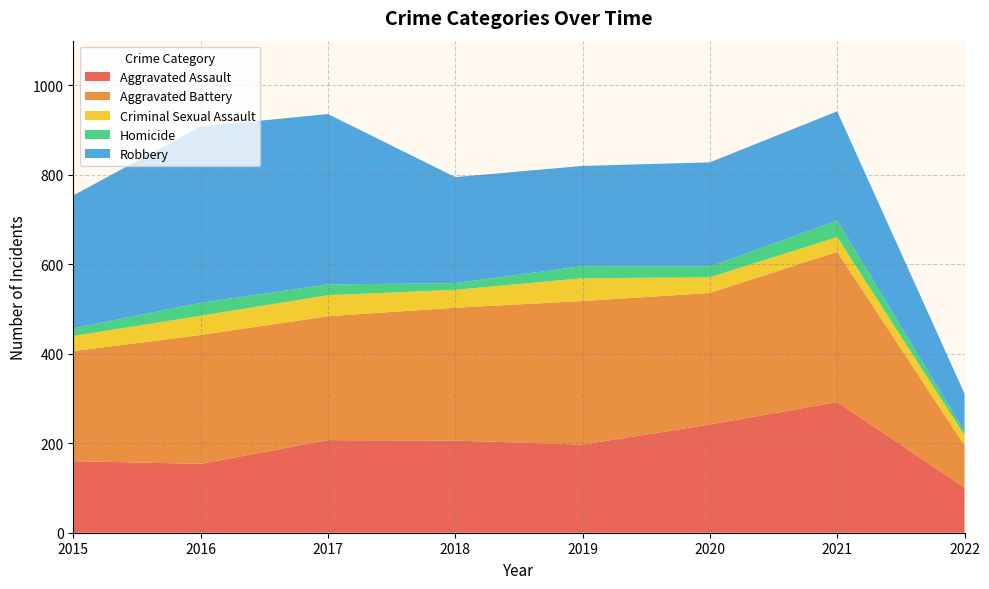

Reading right to left, list all the values displayed in this chart.

Aggravated Assault: 101	292	242	197	206	207	154	160
Aggravated Battery: 94	336	294	321	297	277	288	246
Criminal Sexual Assault: 23	33	35	51	40	47	43	34
Homicide: 8	37	24	27	15	24	29	17
Robbery: 85	244	233	224	237	381	394	297